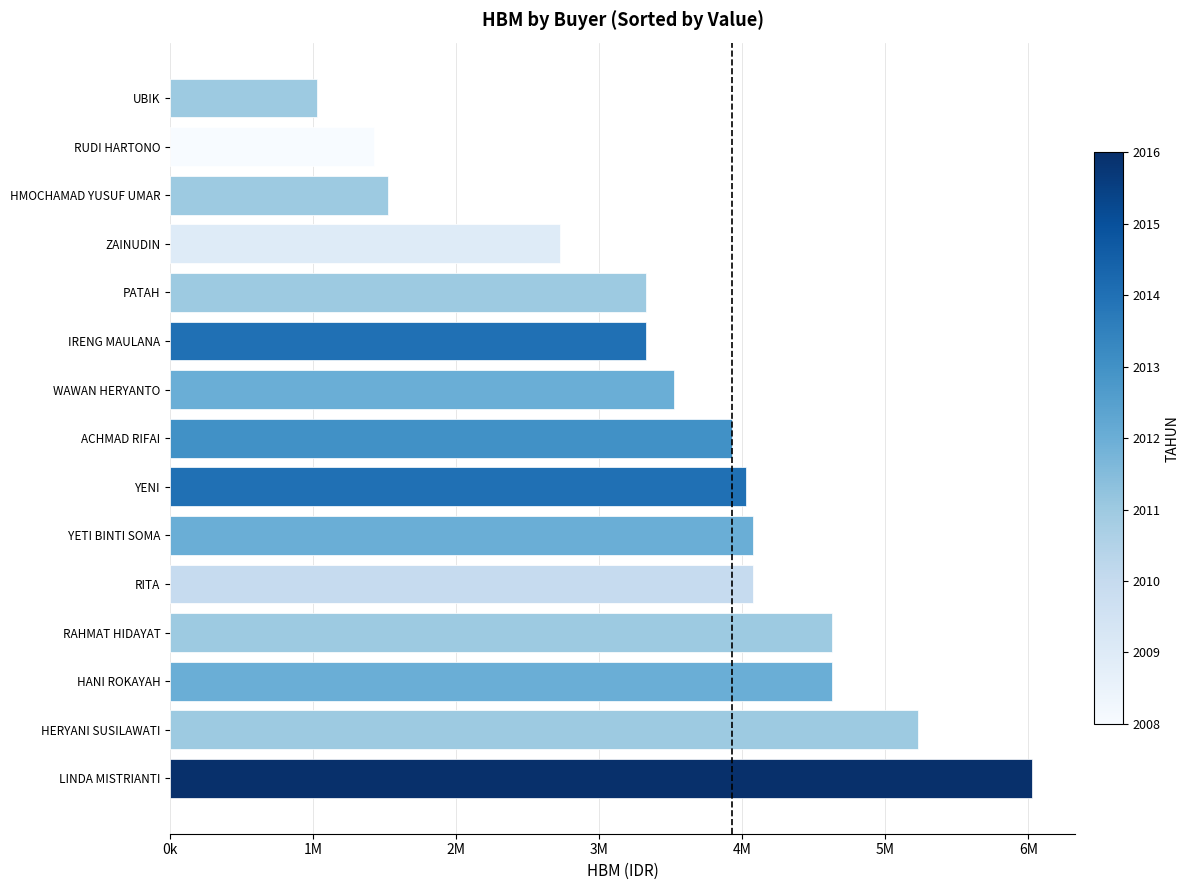

What is the greatest value displayed?

6025000